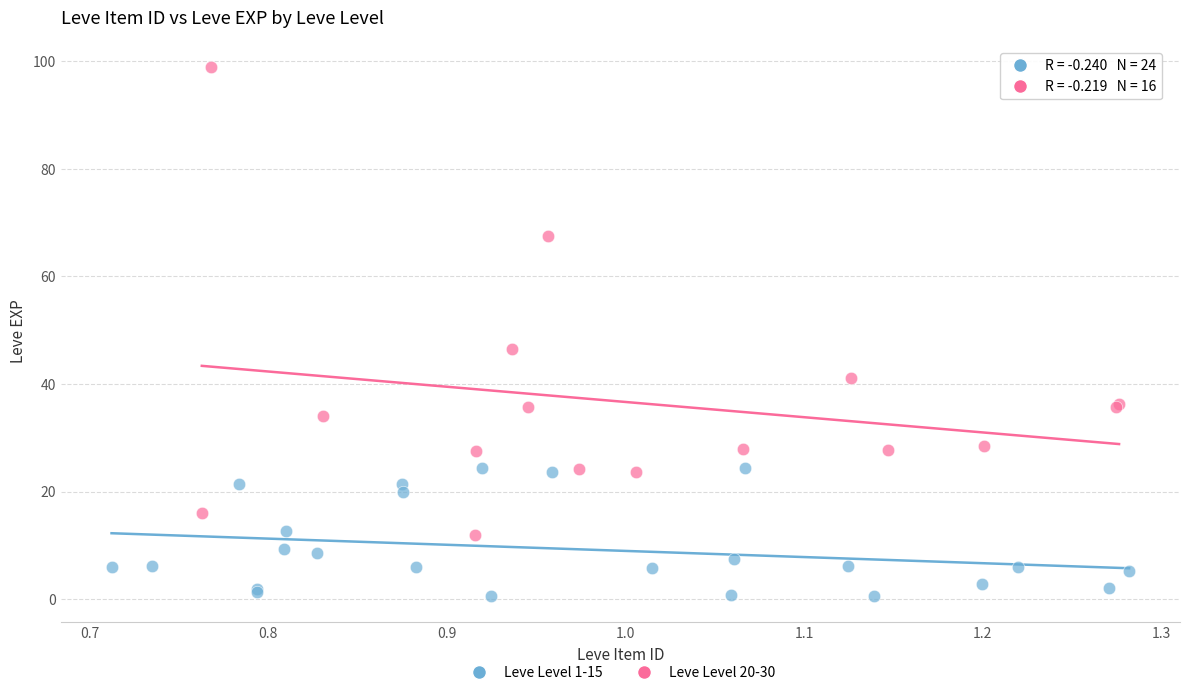

Which series reaches the maximum Y coordinate?

Leve Level 20-30